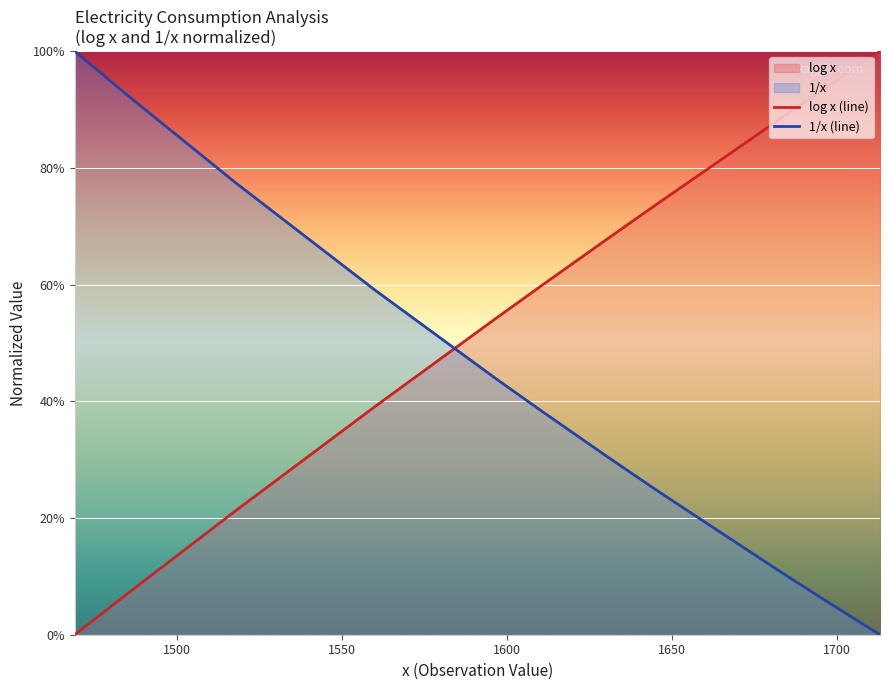

Does the chart display data point markers on the line(s)?

No